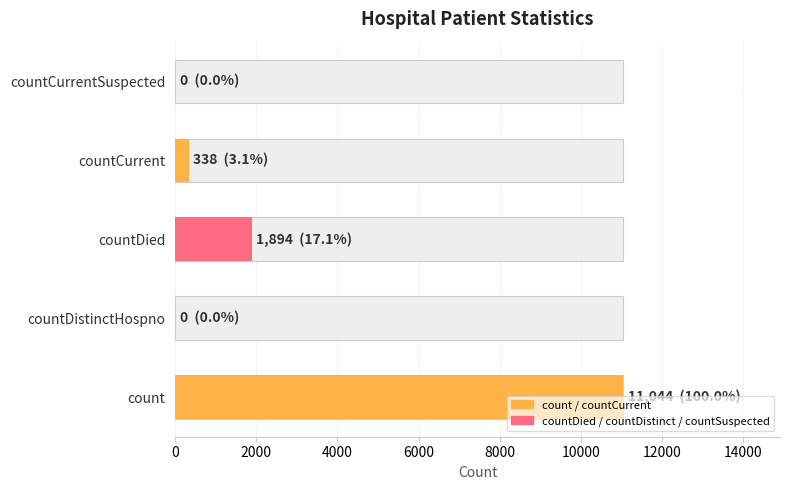

Reading left to right, extract all data points from this chart.

11044	0	1894	338	0